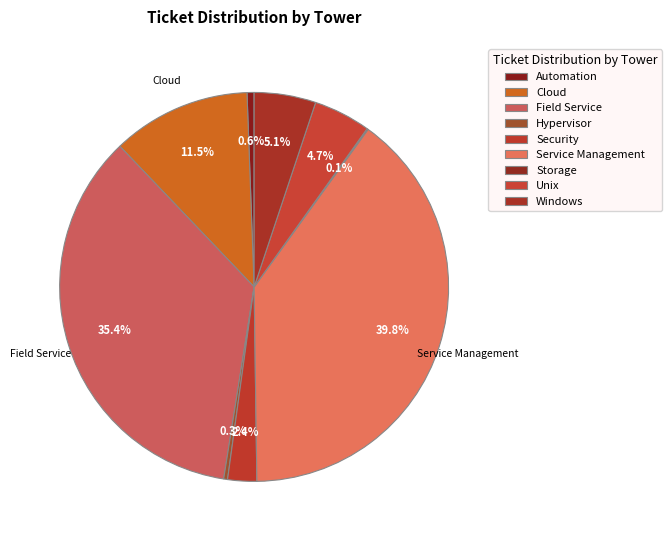

Which category has the biggest portion of the pie?

Service Management